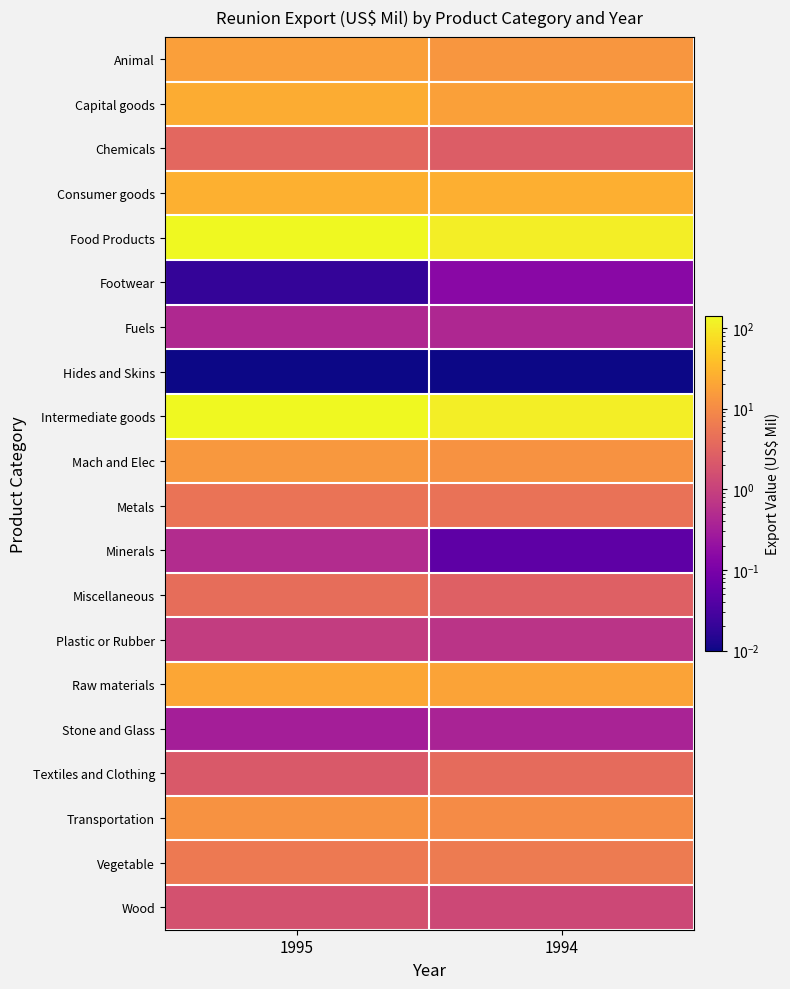

List the series in order of their peak value, highest first.

Food Products, Intermediate goods, Consumer goods, Capital goods, Raw materials, Animal, Mach and Elec, Transportation, Vegetable, Metals, Miscellaneous, Textiles and Clothing, Chemicals, Wood, Plastic or Rubber, Minerals, Fuels, Stone and Glass, Footwear, Hides and Skins